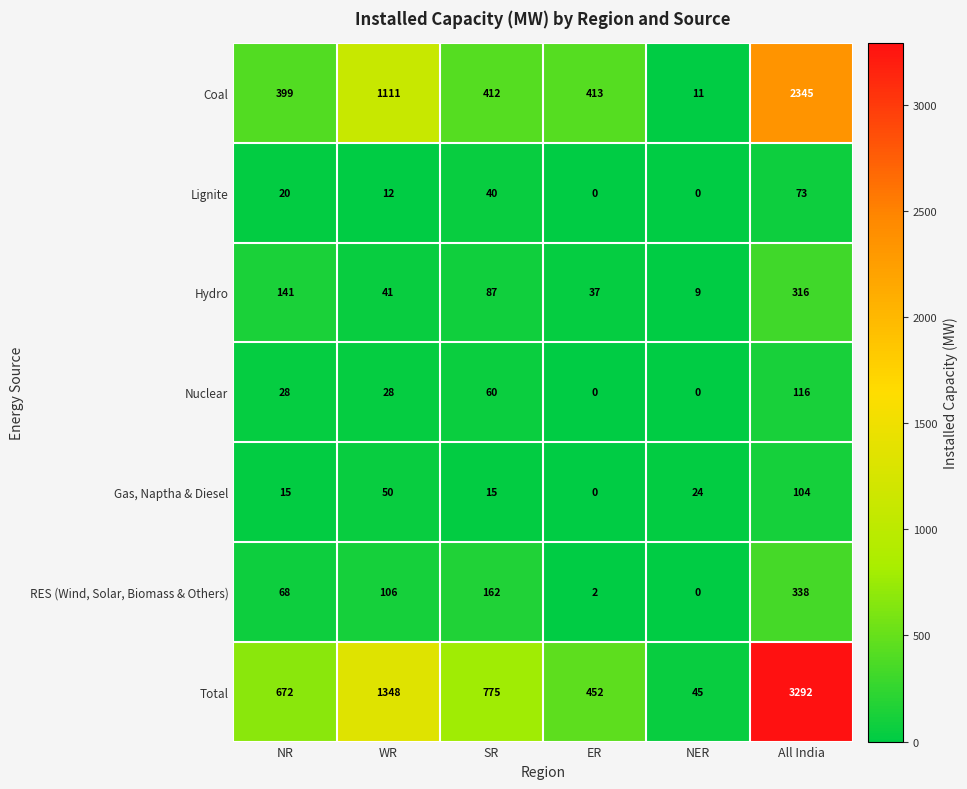

Count the number of categories in the chart.

6